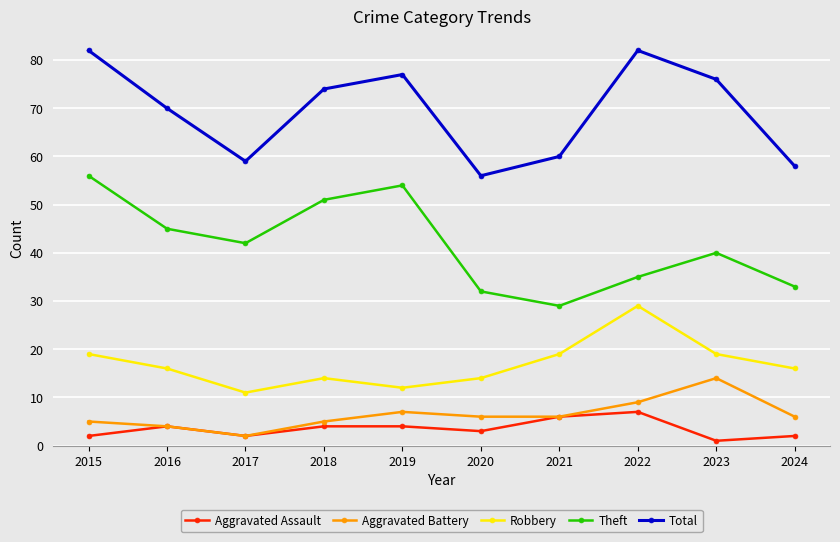

What is the difference between the second highest and second lowest values in the Theft series?

22